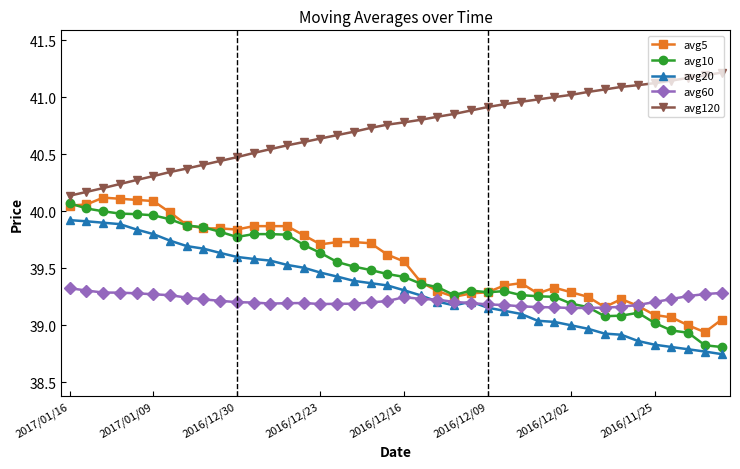

What are all the series names shown in the legend?

avg5, avg10, avg20, avg60, avg120